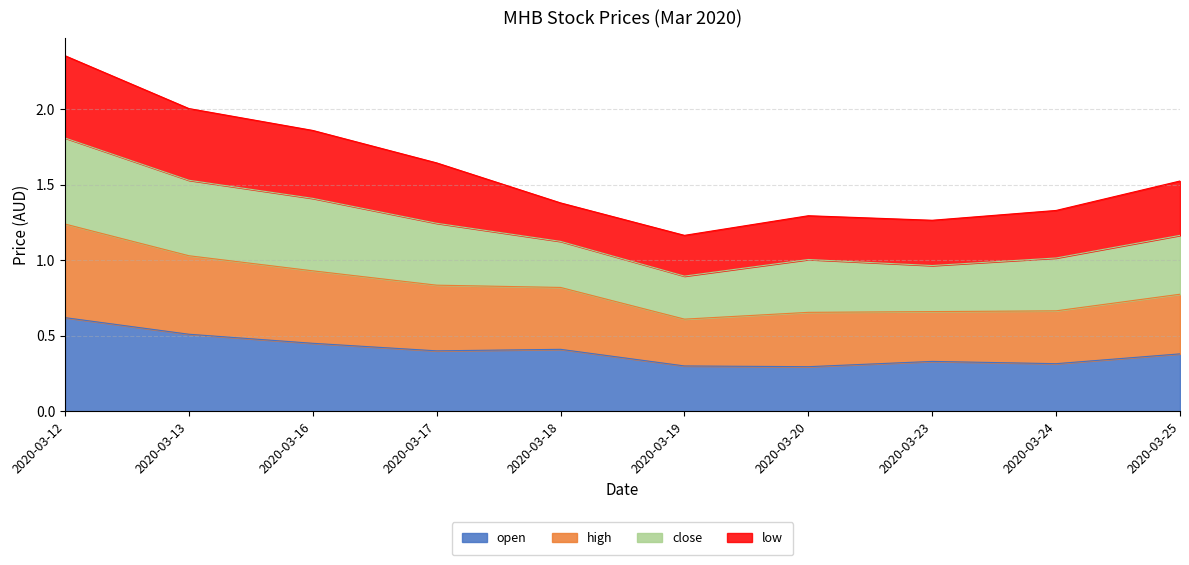

The open series shows 0.1 at 2020-03-13. True or false?

False